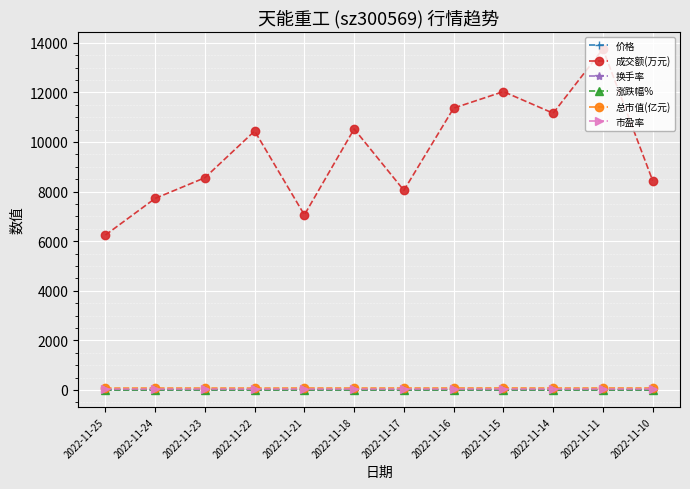

What is the sum of all 市盈率 values?

418.6